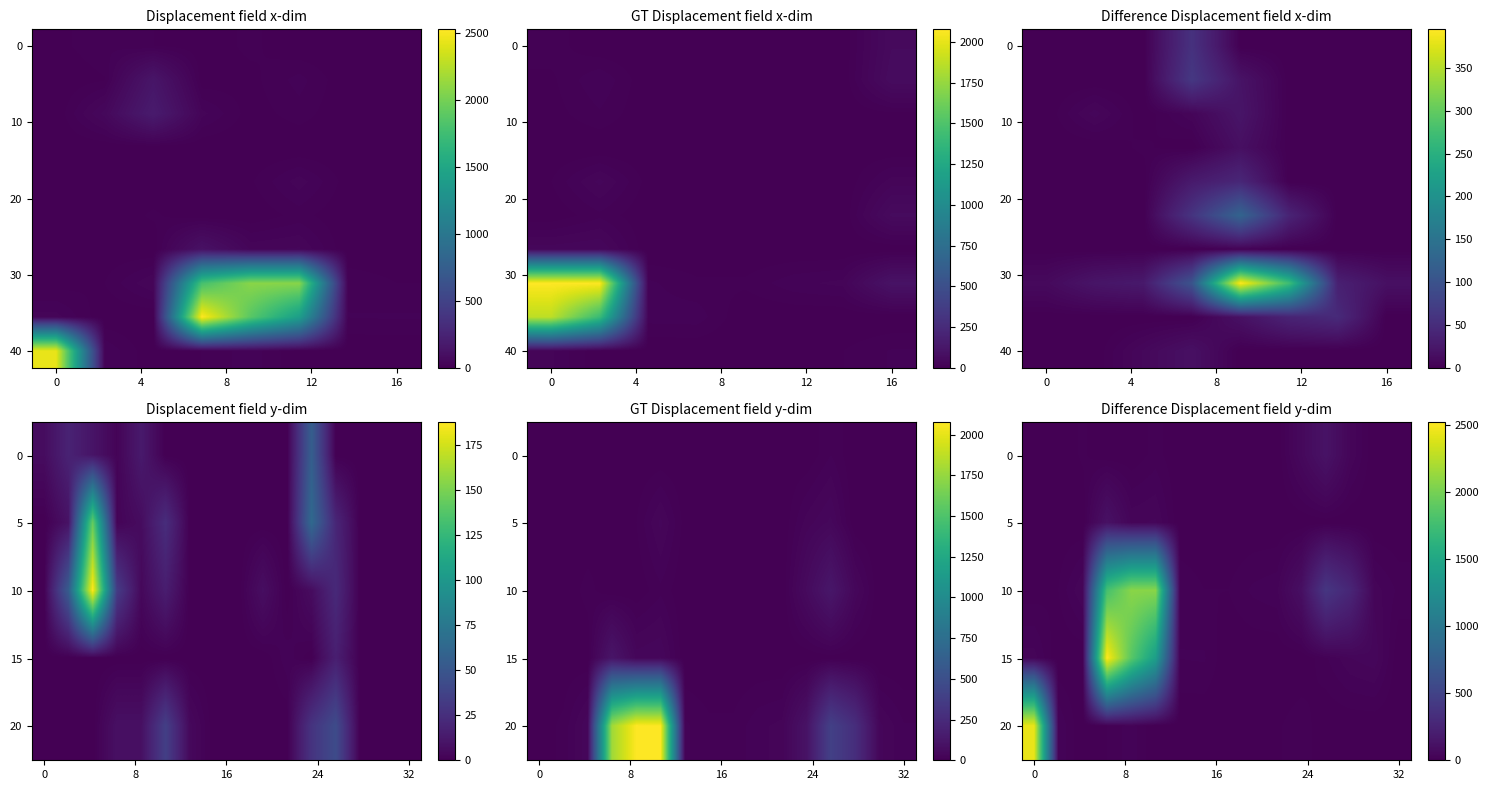

Is it true that row5 equals 0 at 6?

True